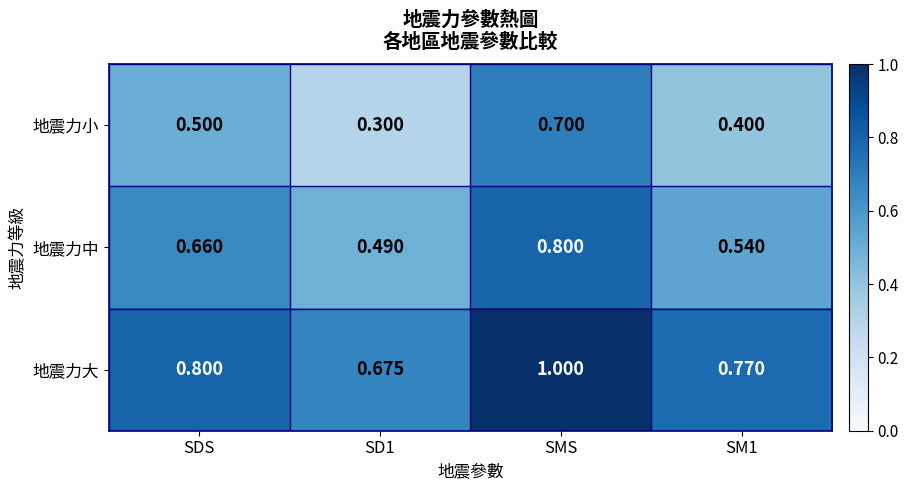

Which series has the widest spread of values?

地震力小